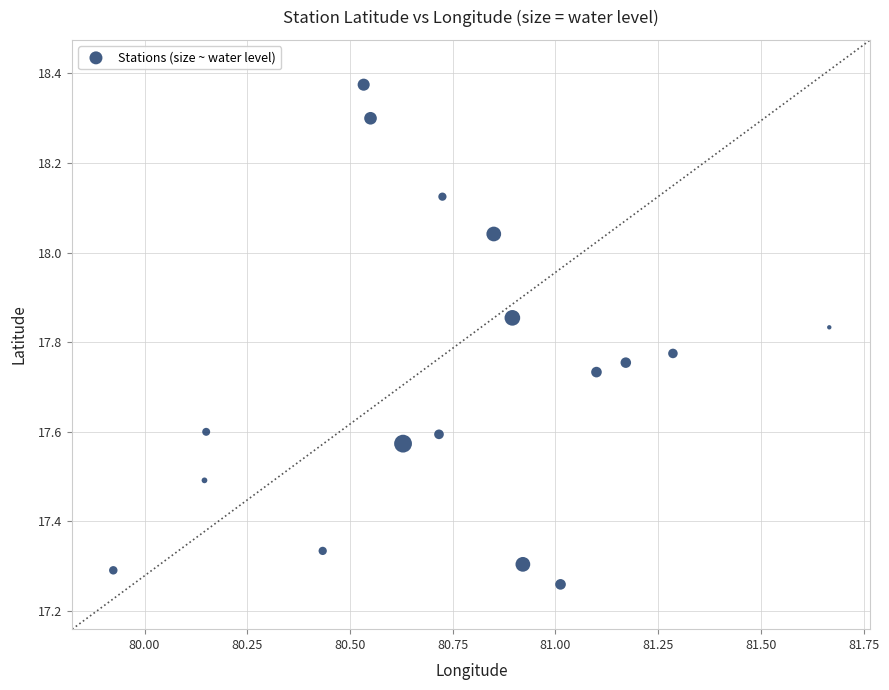

What is the range of X values (max minus min)?

1.7